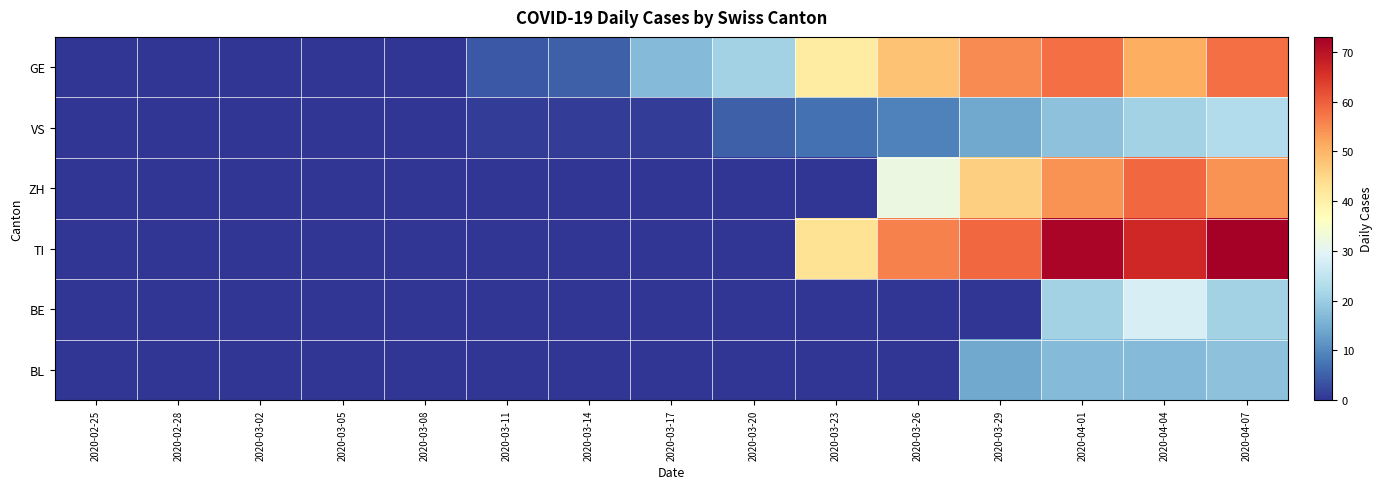

What is the total value across all series at 2020-03-20?

26